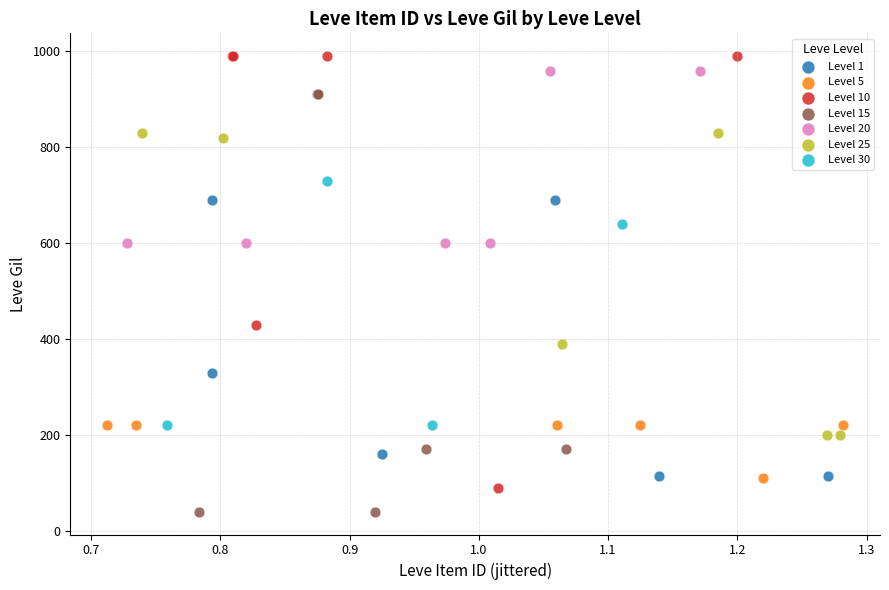

Which series reaches the minimum Y coordinate?

Level 15